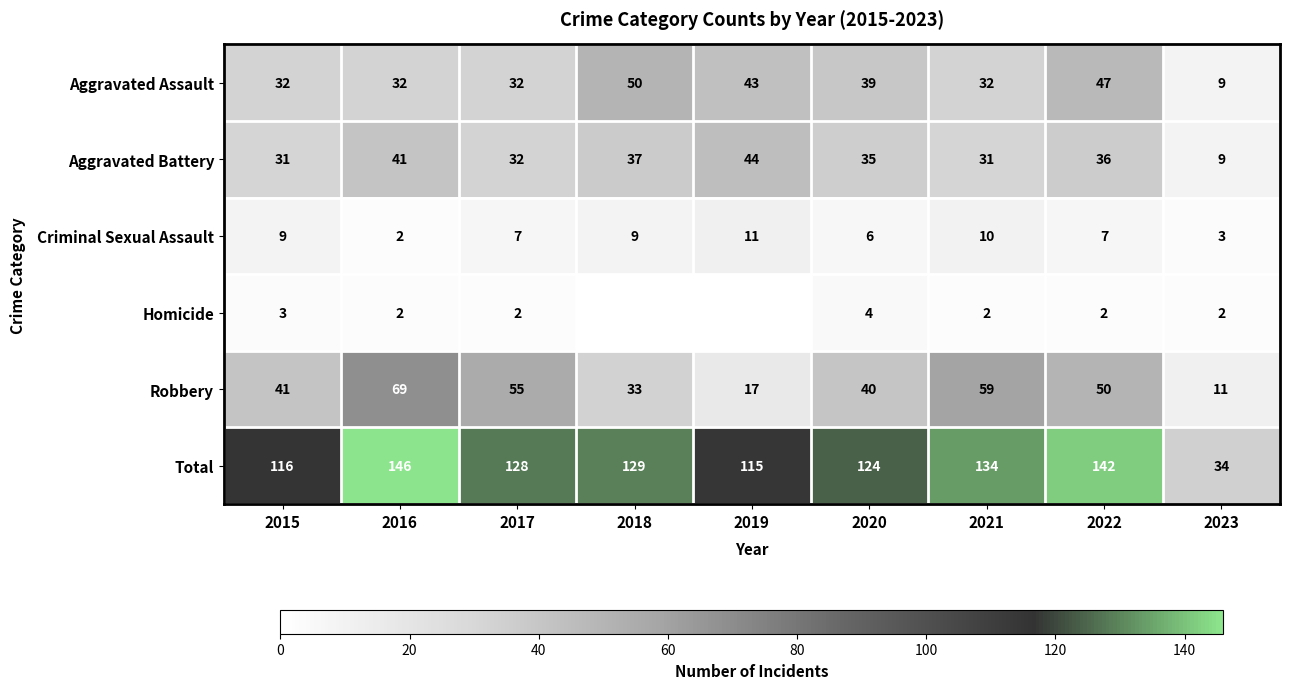

At 2020, list the series in order from smallest to largest.

Homicide, Criminal Sexual Assault, Aggravated Battery, Aggravated Assault, Robbery, Total